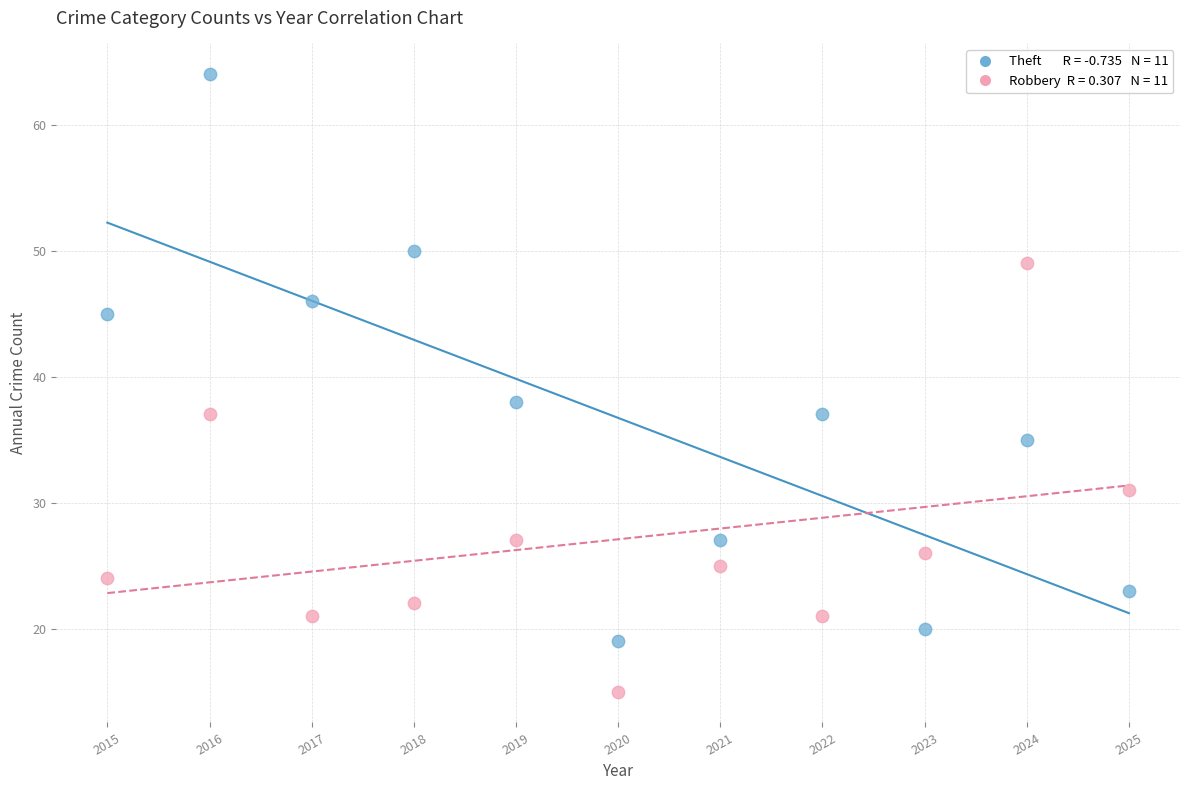

Across all data points, what is the range of Y values (max minus min)?

49